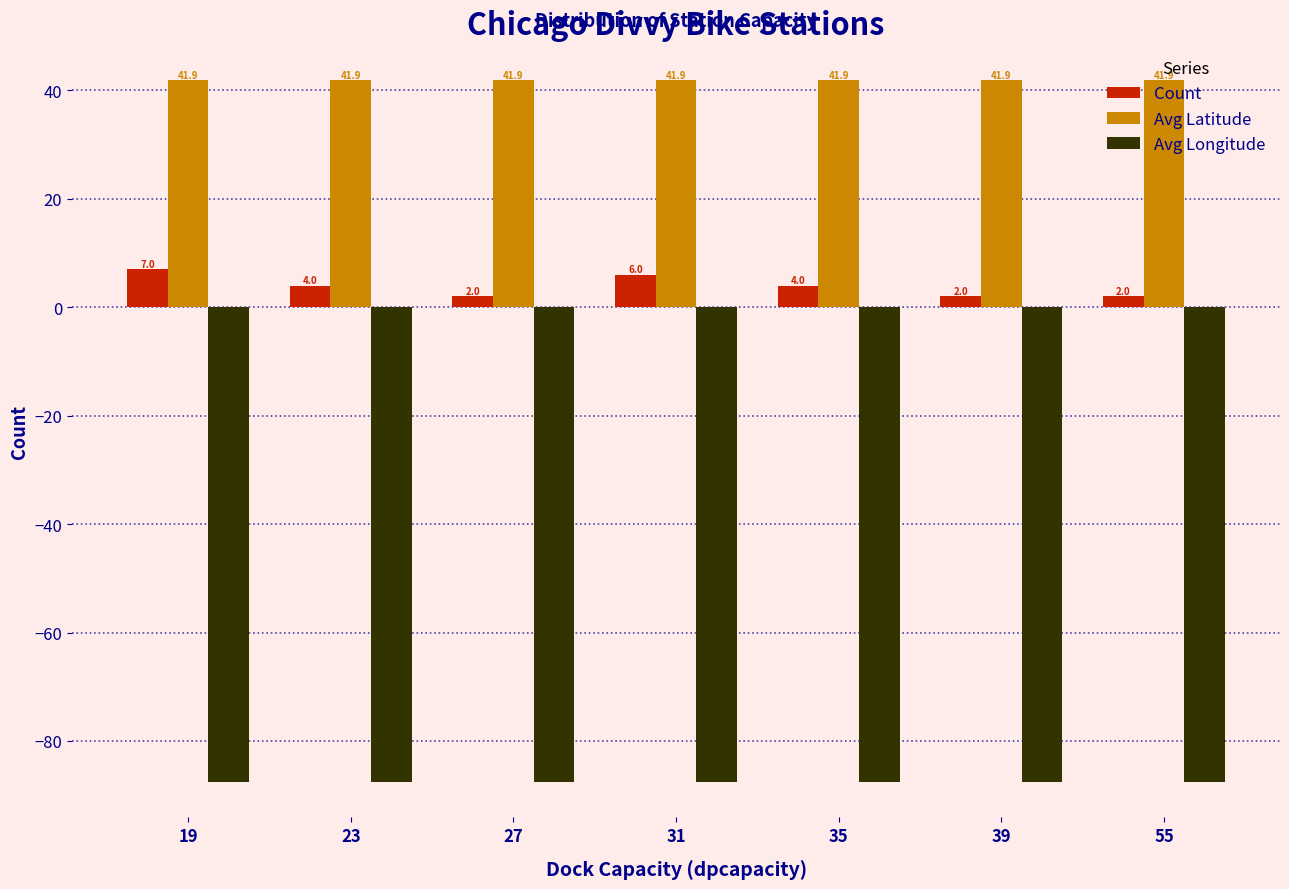

What is the sum of all Count values?

27.0